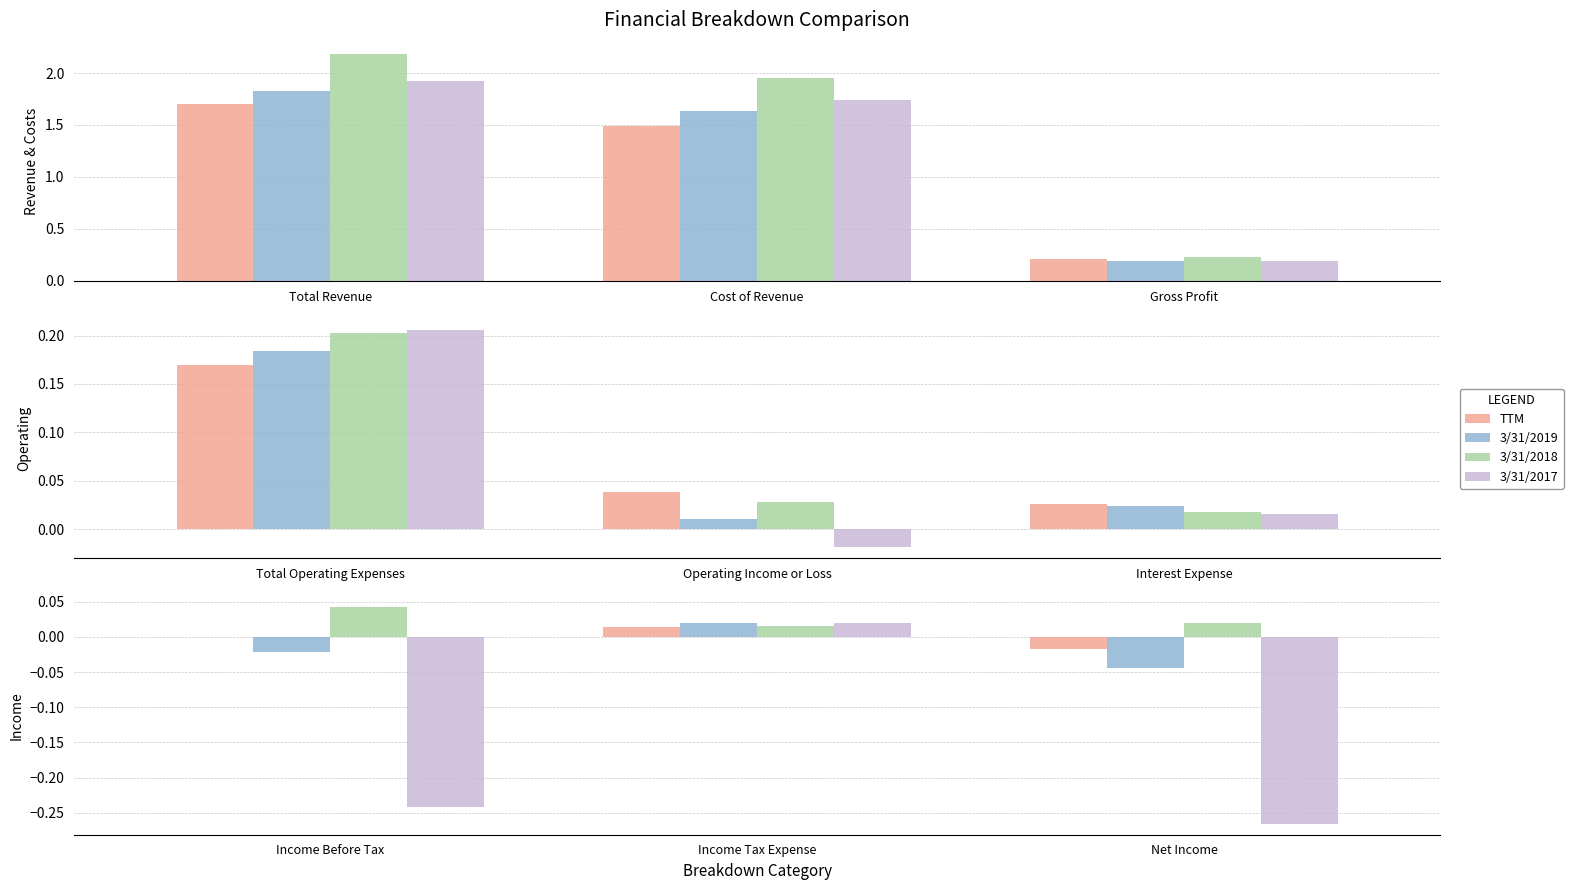

What is the label of the 2nd bar from the left?

Income Tax Expense